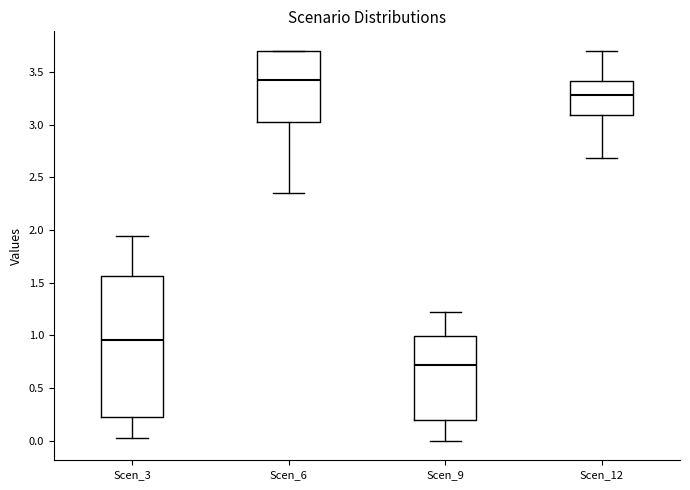

Where is the lower edge of the box for Scen_6 on the y-axis? The values are not printed on the chart, so give them approximately, as read against the axis.

3.00